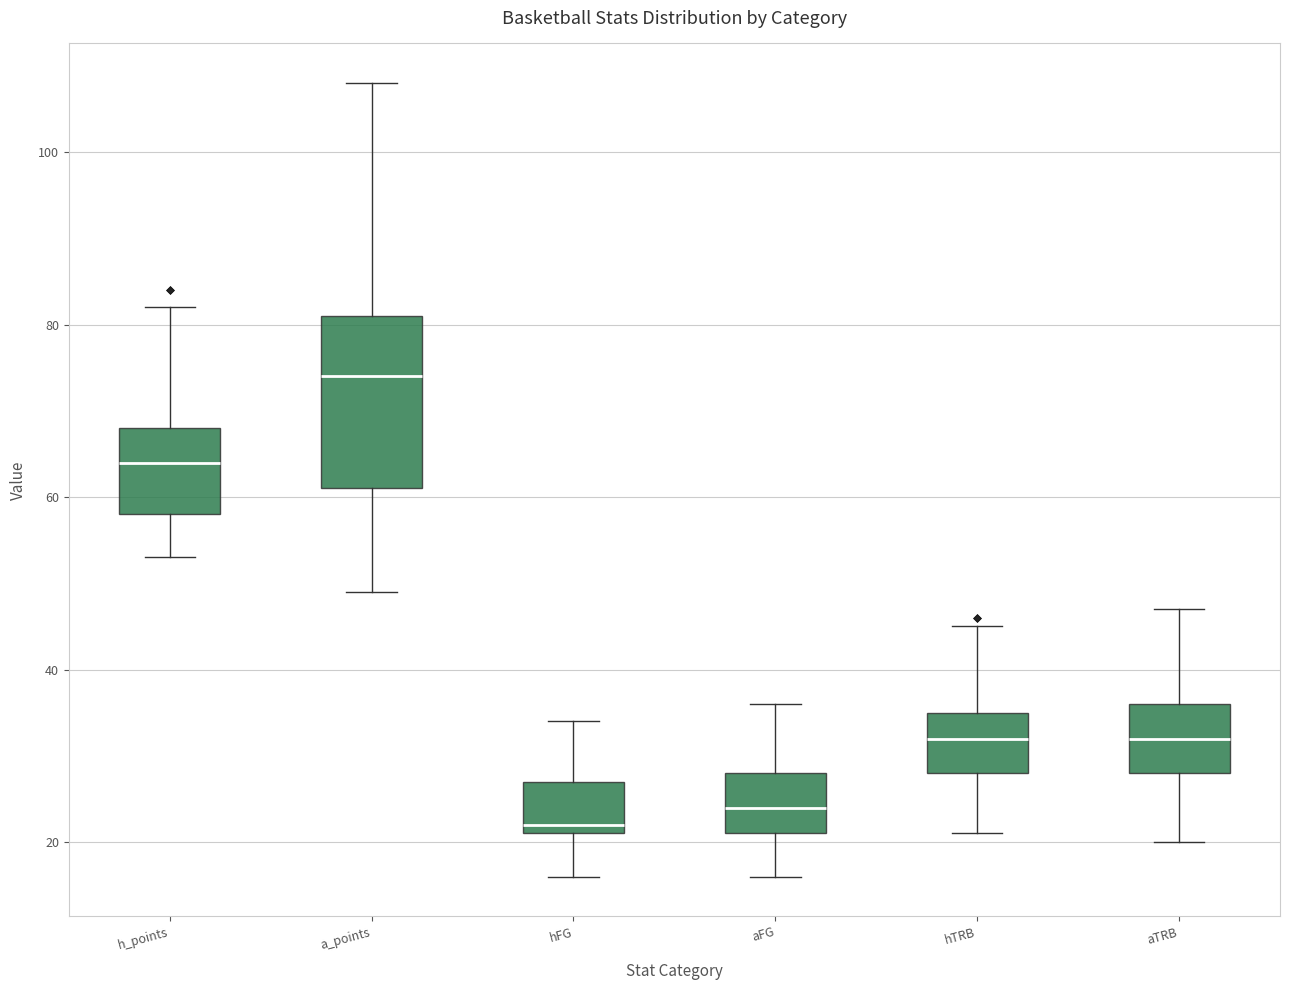

Reading left to right, read every box against the y-axis: the position of its median line, the range the box covers, and the ends of its whiskers. The values are not printed on the chart, so give them approximately, as read against the axis.

h_points: median 64, box 58 to 68, whiskers 54 to 82
a_points: median 74, box 62 to 82, whiskers 50 to 108
hFG: median 22 (just above the box's lower edge), box 22 to 28, whiskers 16 to 34
aFG: median 24, box 22 to 28, whiskers 16 to 36
hTRB: median 32, box 28 to 36, whiskers 22 to 46
aTRB: median 32, box 28 to 36, whiskers 20 to 48